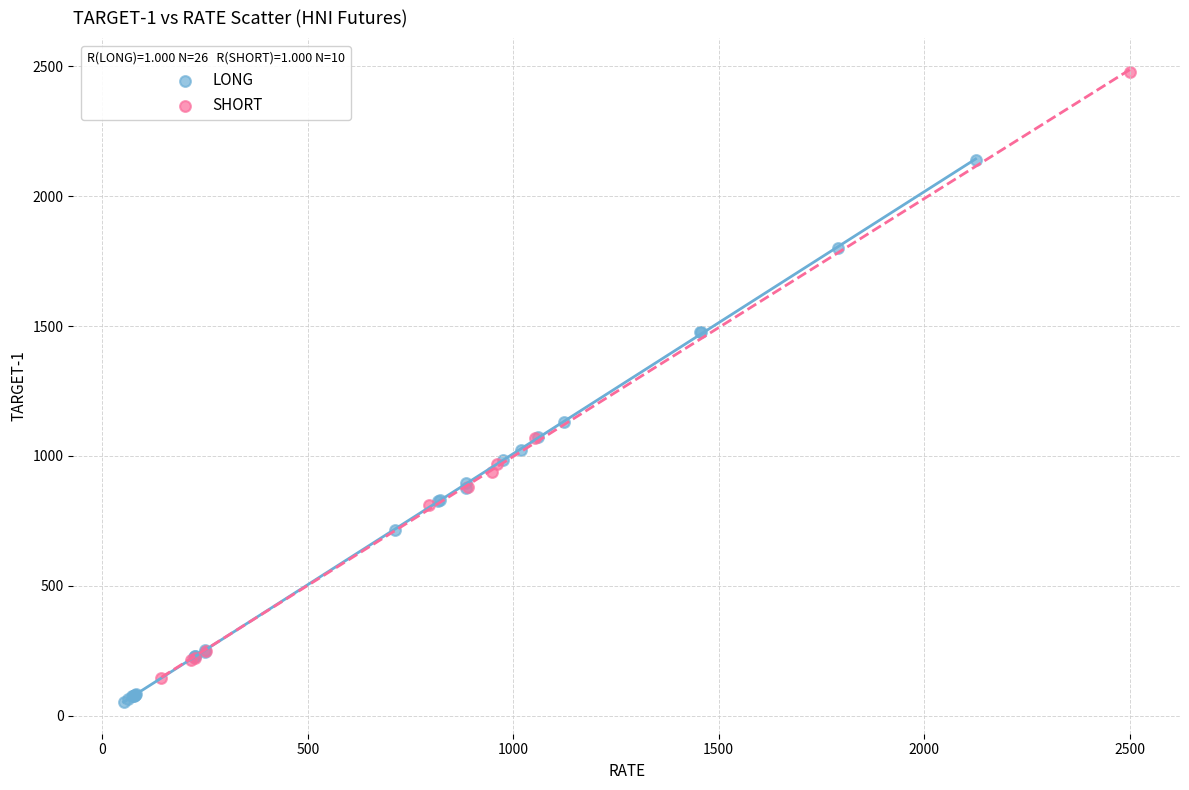

Which series has the widest spread of Y values?

SHORT